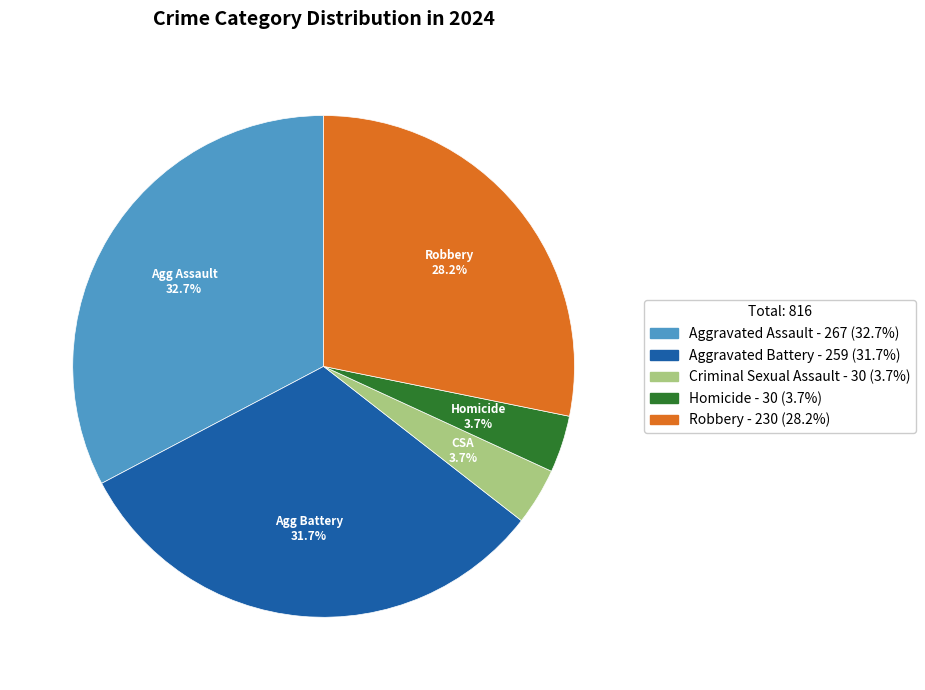

How many segments does this pie chart have?

5